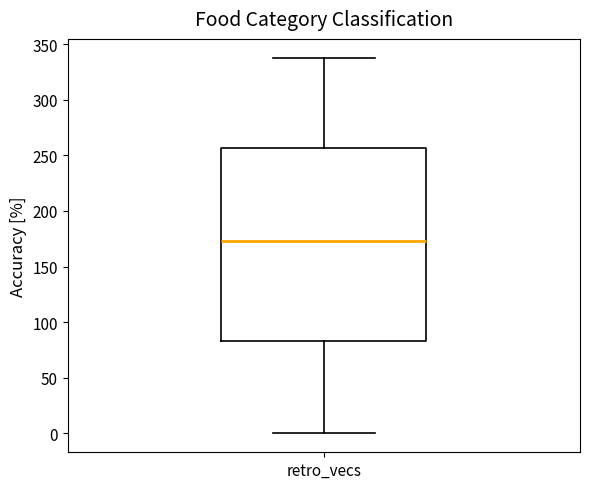

Where is the upper edge of the box for retro_vecs on the y-axis? The values are not printed on the chart, so give them approximately, as read against the axis.

255